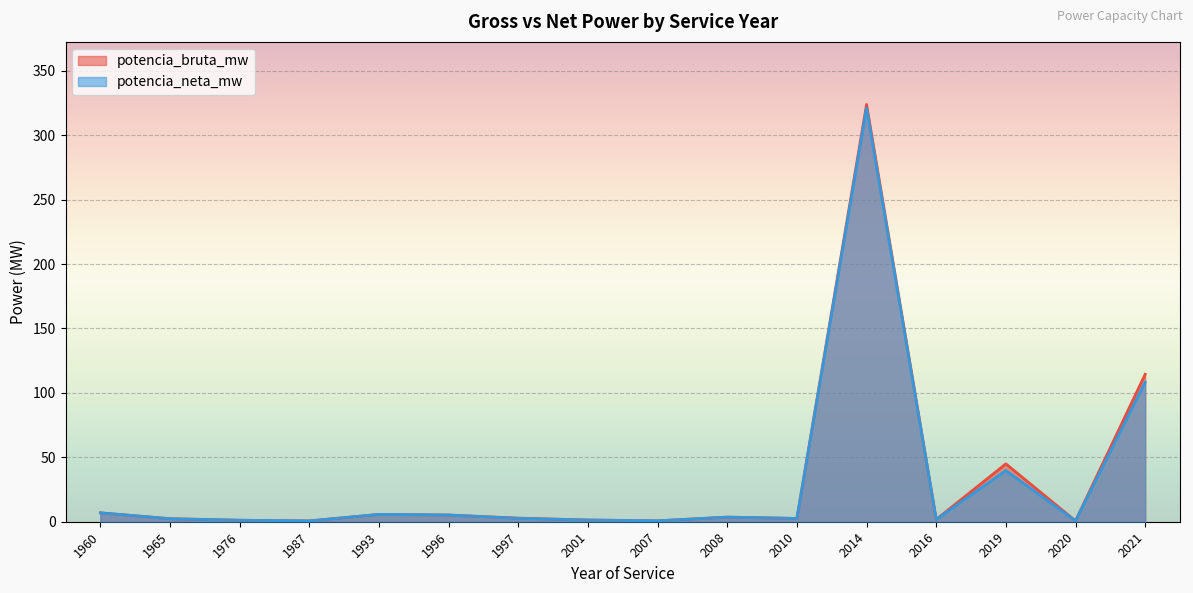

What is the total value across all series at 2016?

3.6